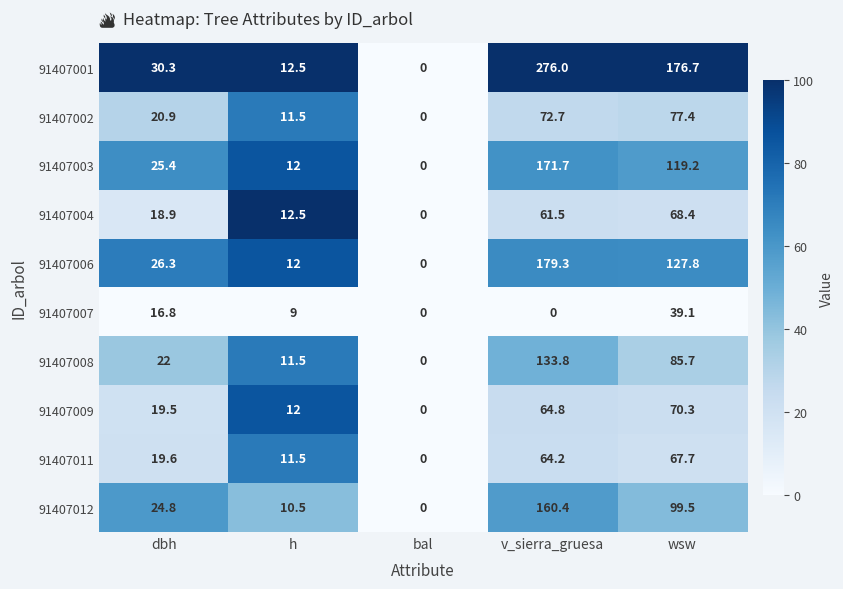

Rank the series by their maximum value, from highest to lowest.

91407001, 91407006, 91407003, 91407012, 91407008, 91407002, 91407009, 91407004, 91407011, 91407007